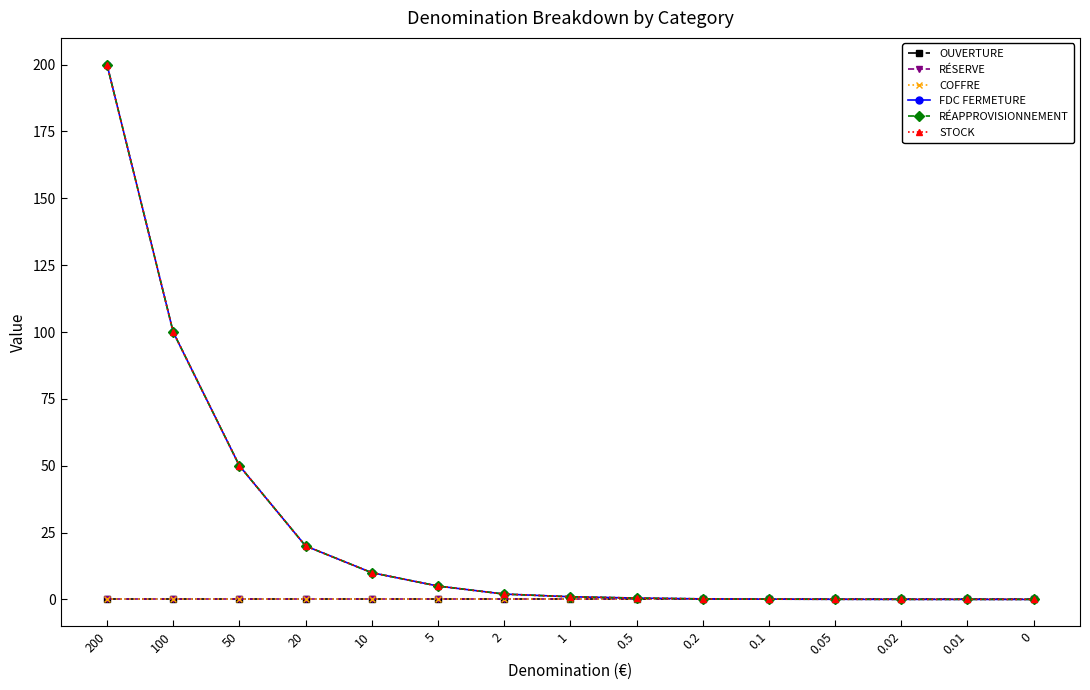

Is it true that RÉSERVE equals 0.0 at 0.1?

True